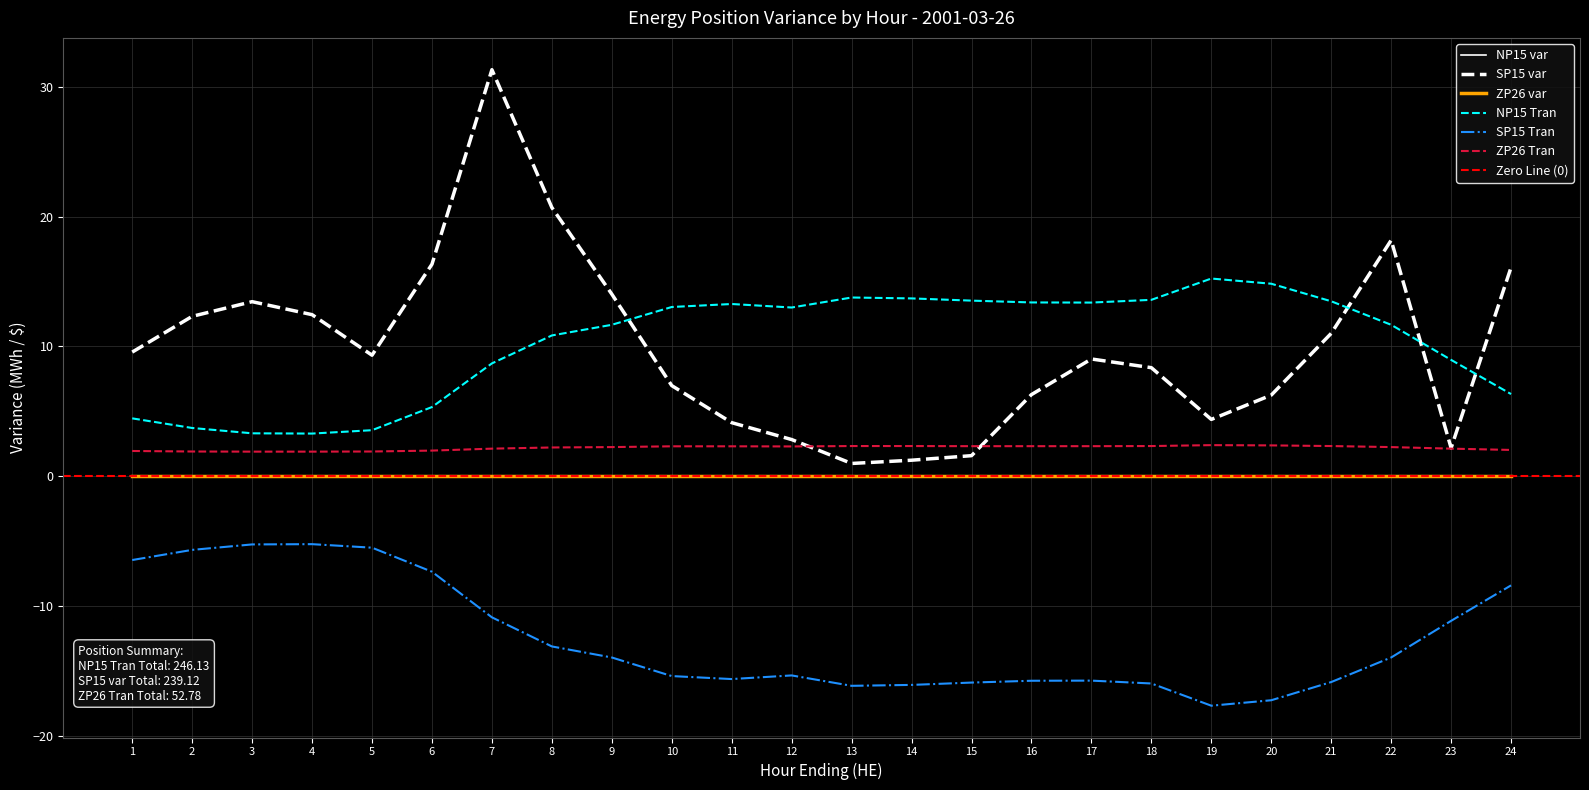

The NP15 Tran series shows 7.1 at 12. True or false?

False